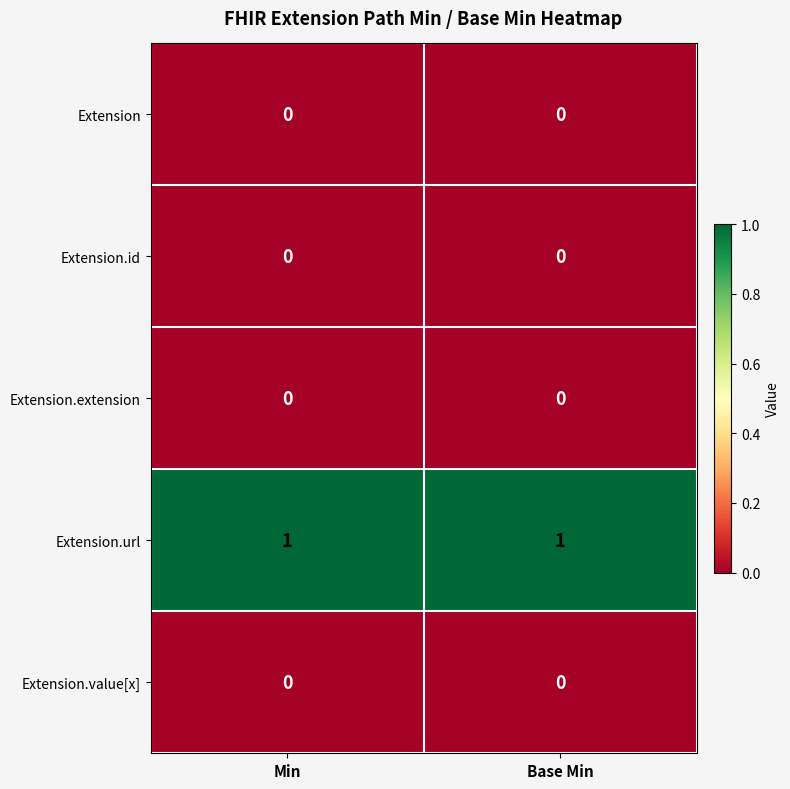

The Extension.id series shows 0 at Base Min. True or false?

True